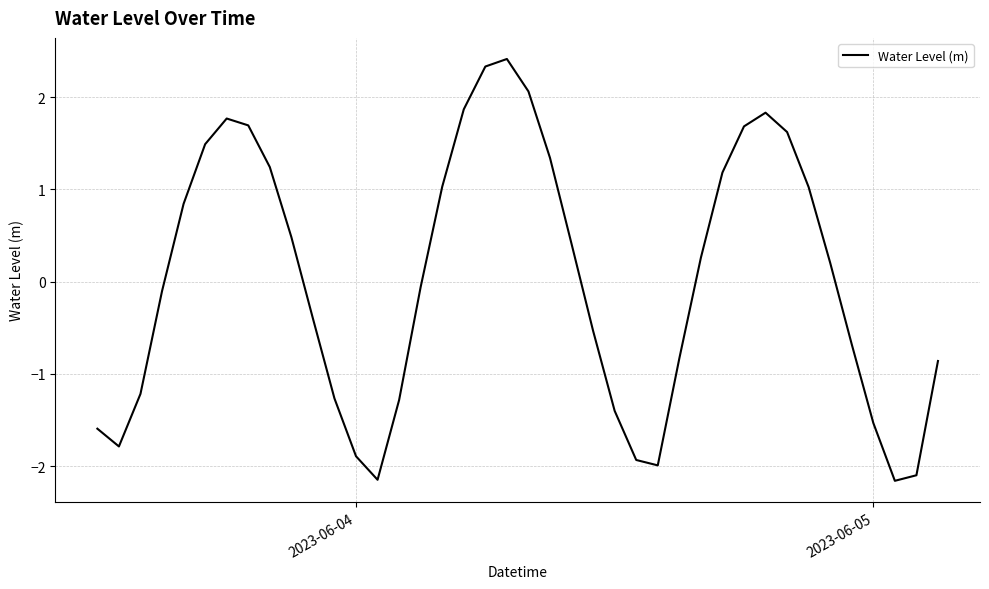

What is the difference between the maximum and minimum values?

4.6